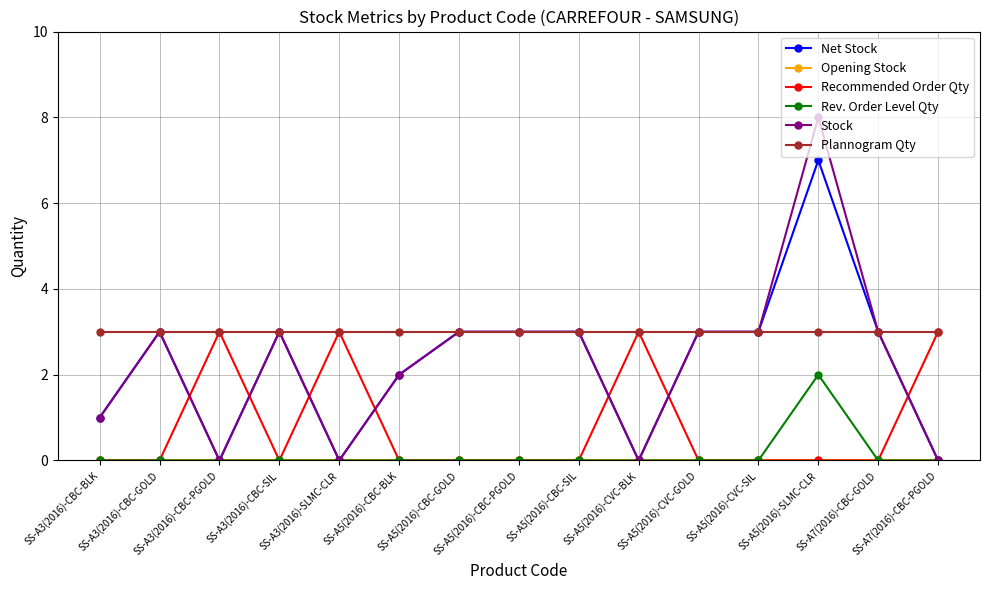

How many data points does each series have?

15